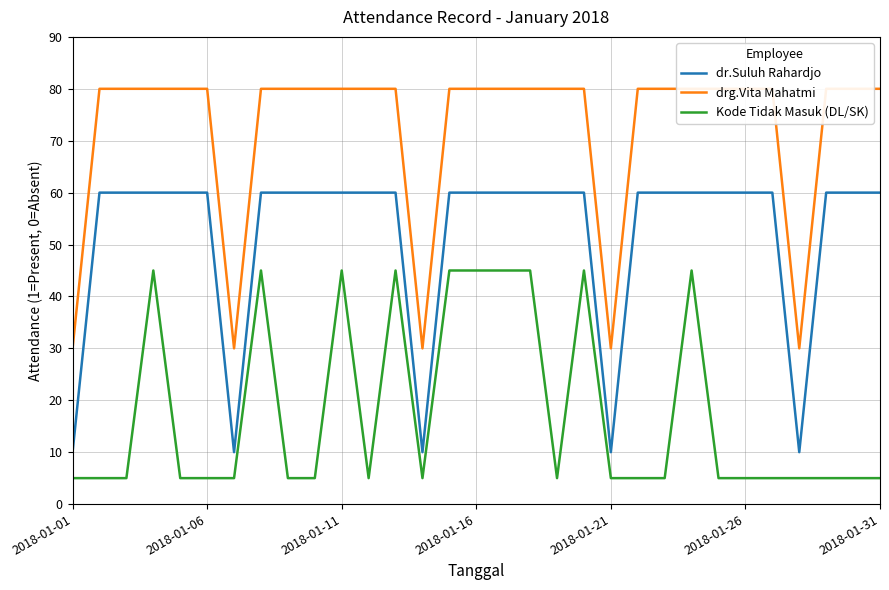

What is the minimum value for Kode Tidak Masuk (DL/SK)?

5